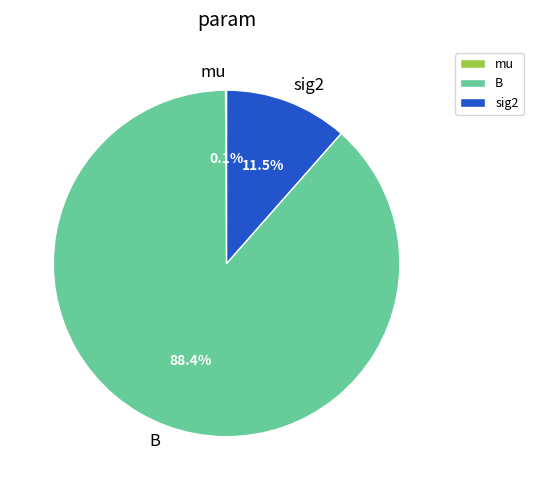

The B slice represents 76% of the pie. True or false?

False